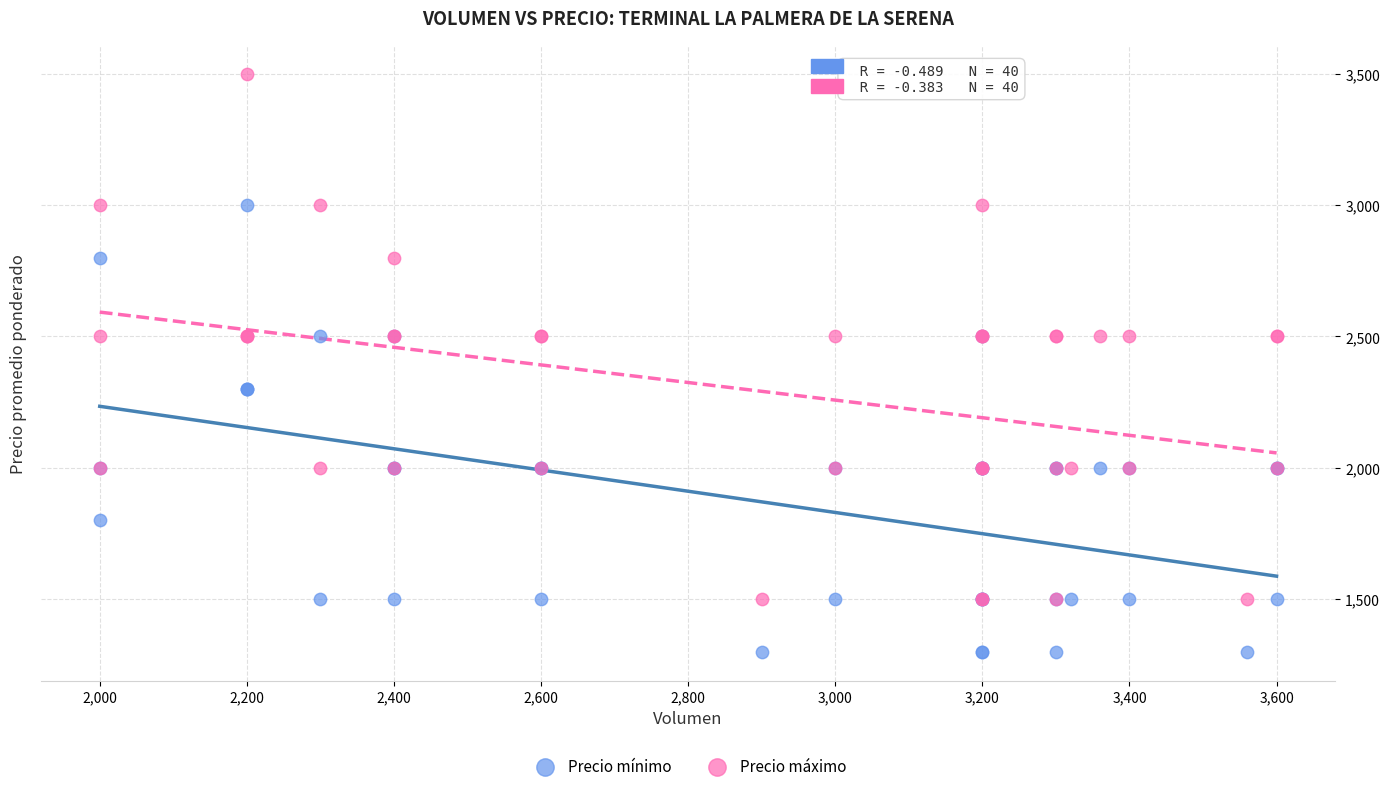

Which series has the largest Y range (max minus min)?

Precio máximo